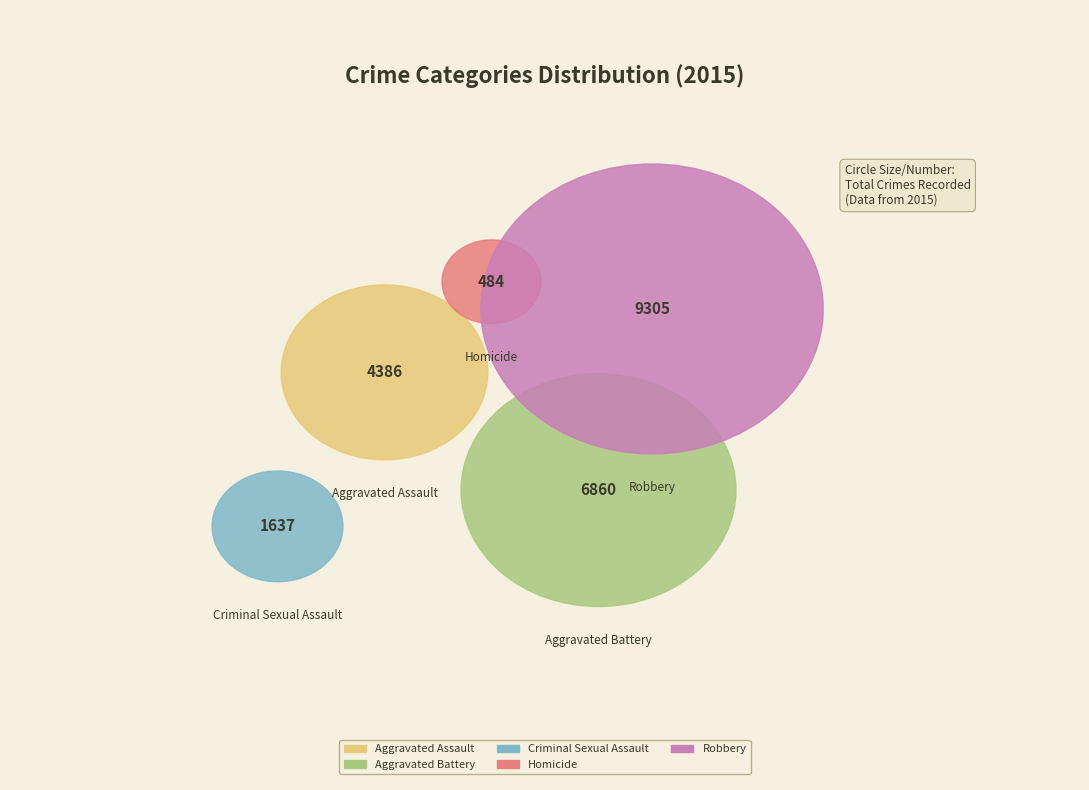

Is it true that Aggravated Assault is 19% of the pie?

True